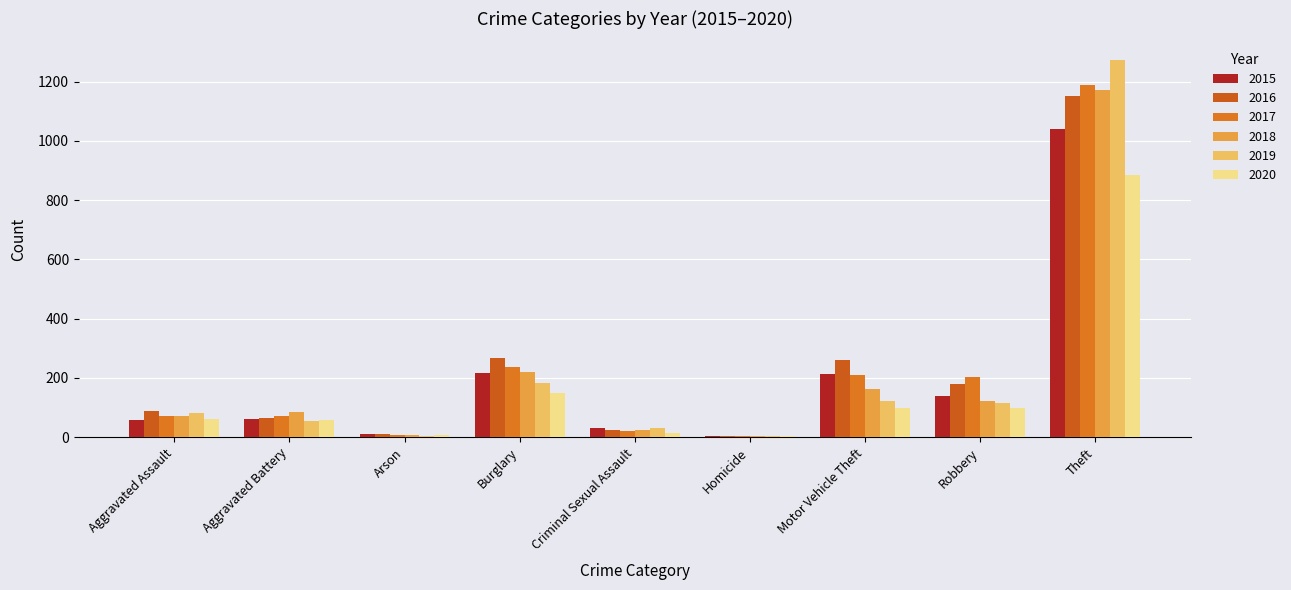

Between Aggravated Assault and Robbery, which series saw the biggest shift?

2017